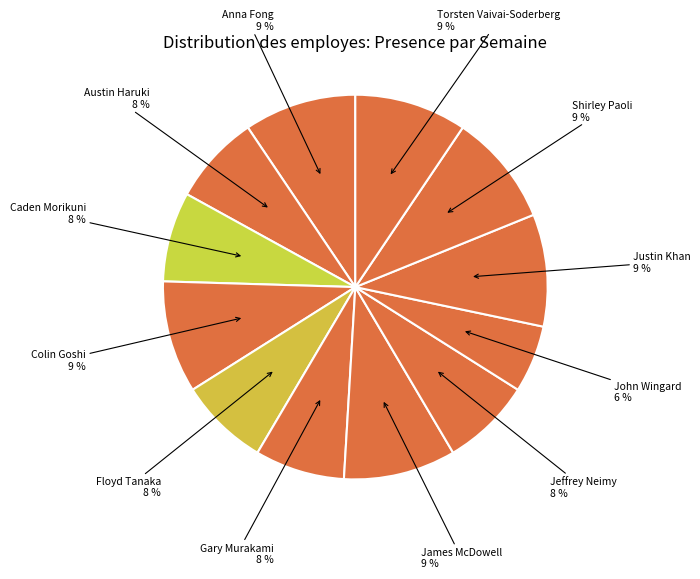

Count the number of slices in the pie.

12